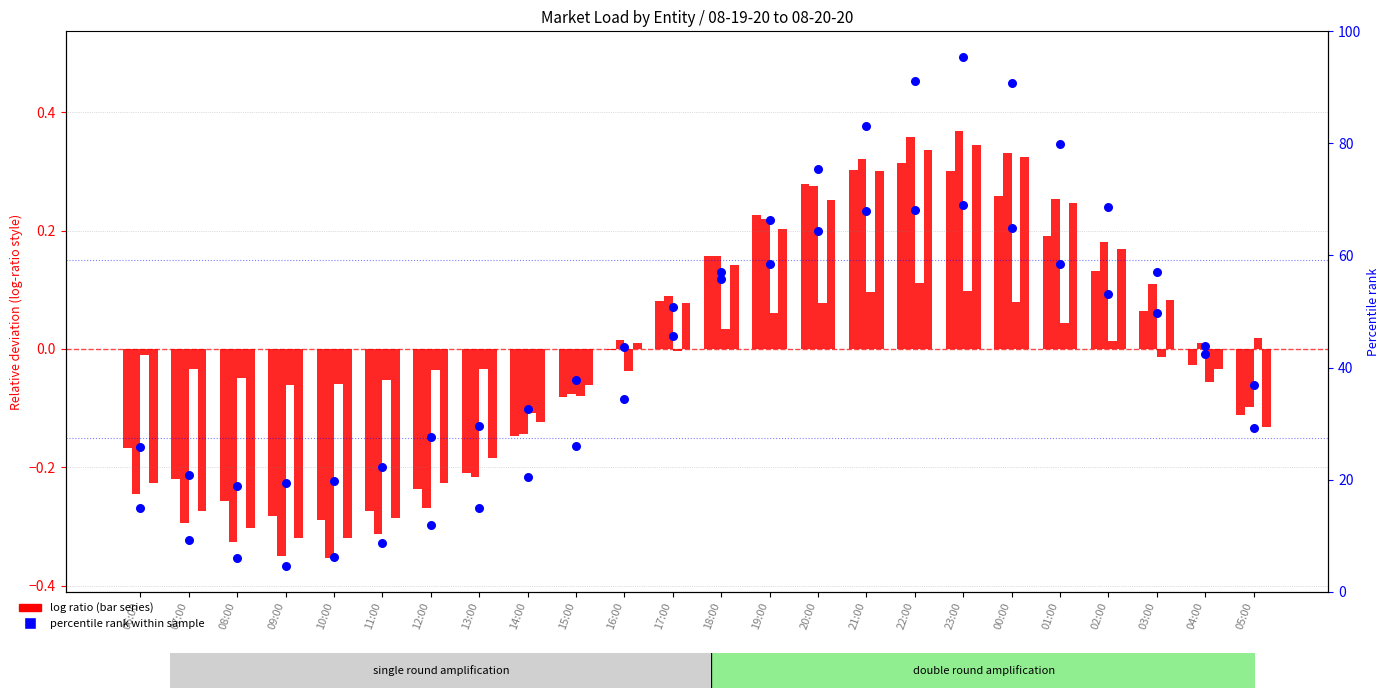

Is the value of INDN at 19:00 greater than the value of CSWS at 15:00?

Yes